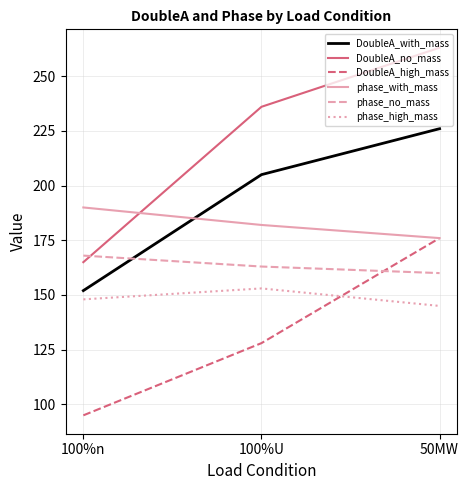

What are all the series names shown in the legend?

DoubleA_with_mass, DoubleA_no_mass, DoubleA_high_mass, phase_with_mass, phase_no_mass, phase_high_mass